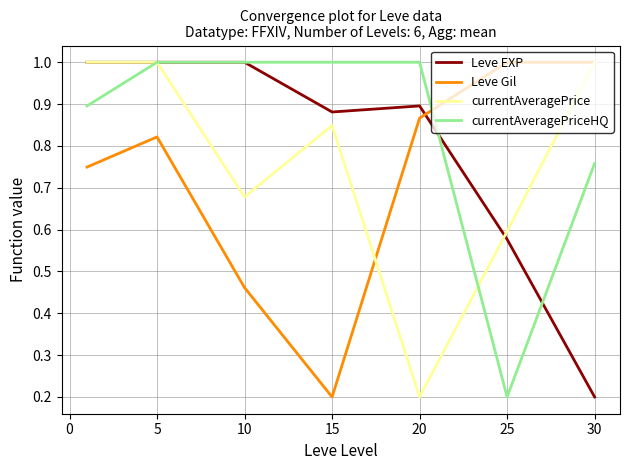

True or false: Leve EXP and Leve Gil intersect in this chart.

True